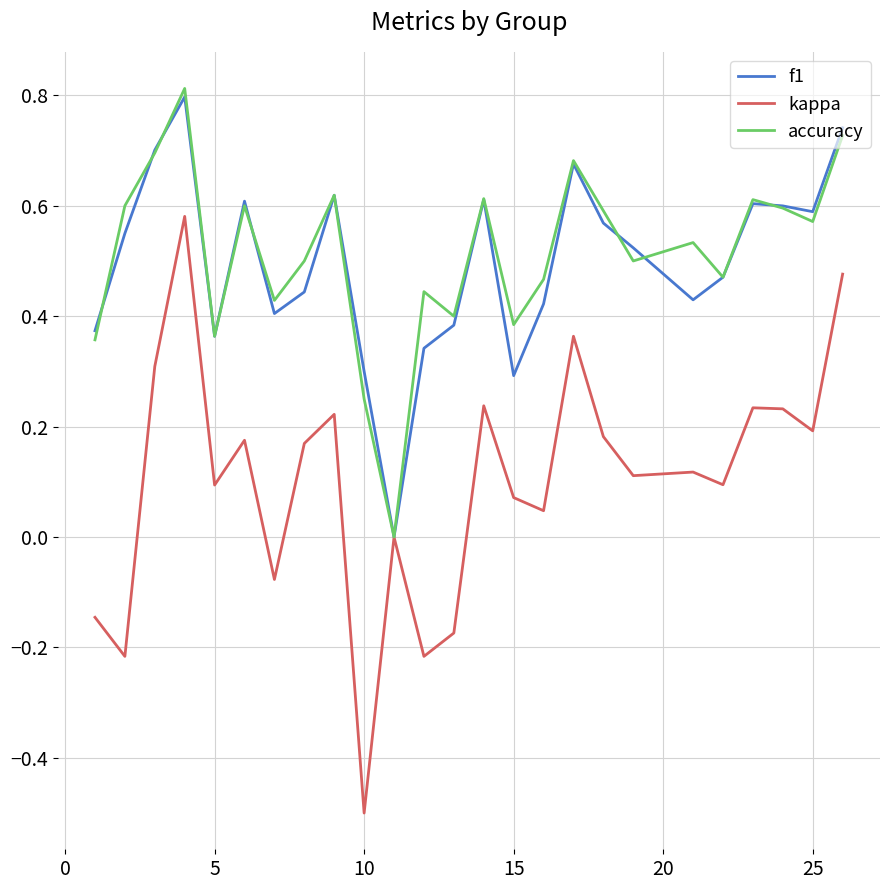

Does the chart have visible grid lines?

Yes